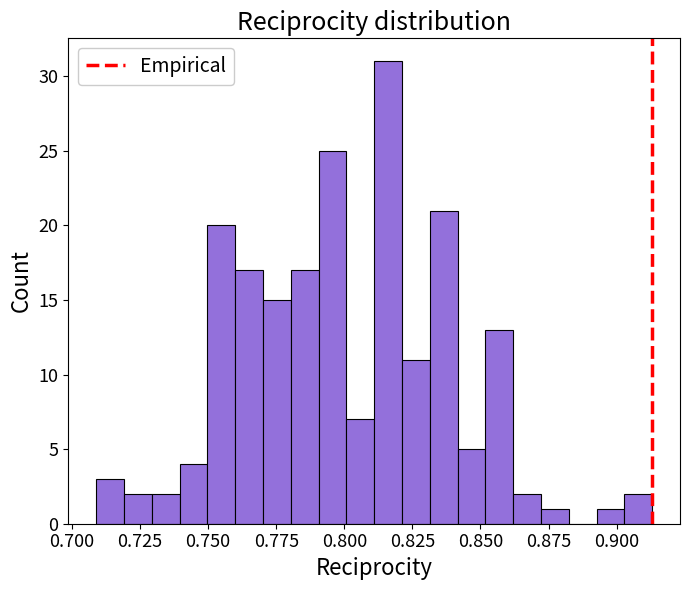

Read against the x-axis, roughly where is the centre of the tallest bar?

0.815